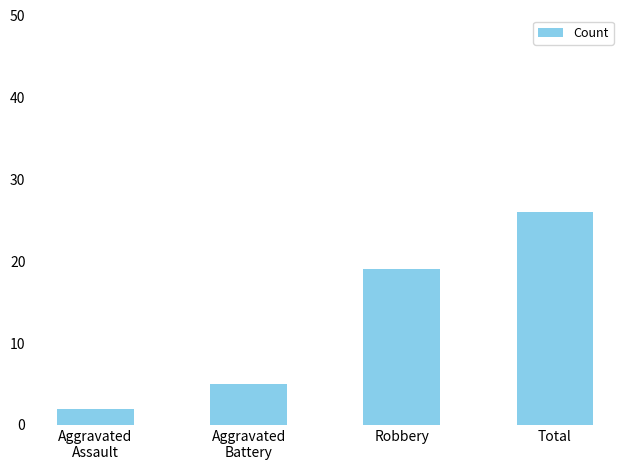

Reading right to left, what are all the values shown in this chart?

26	19	5	2